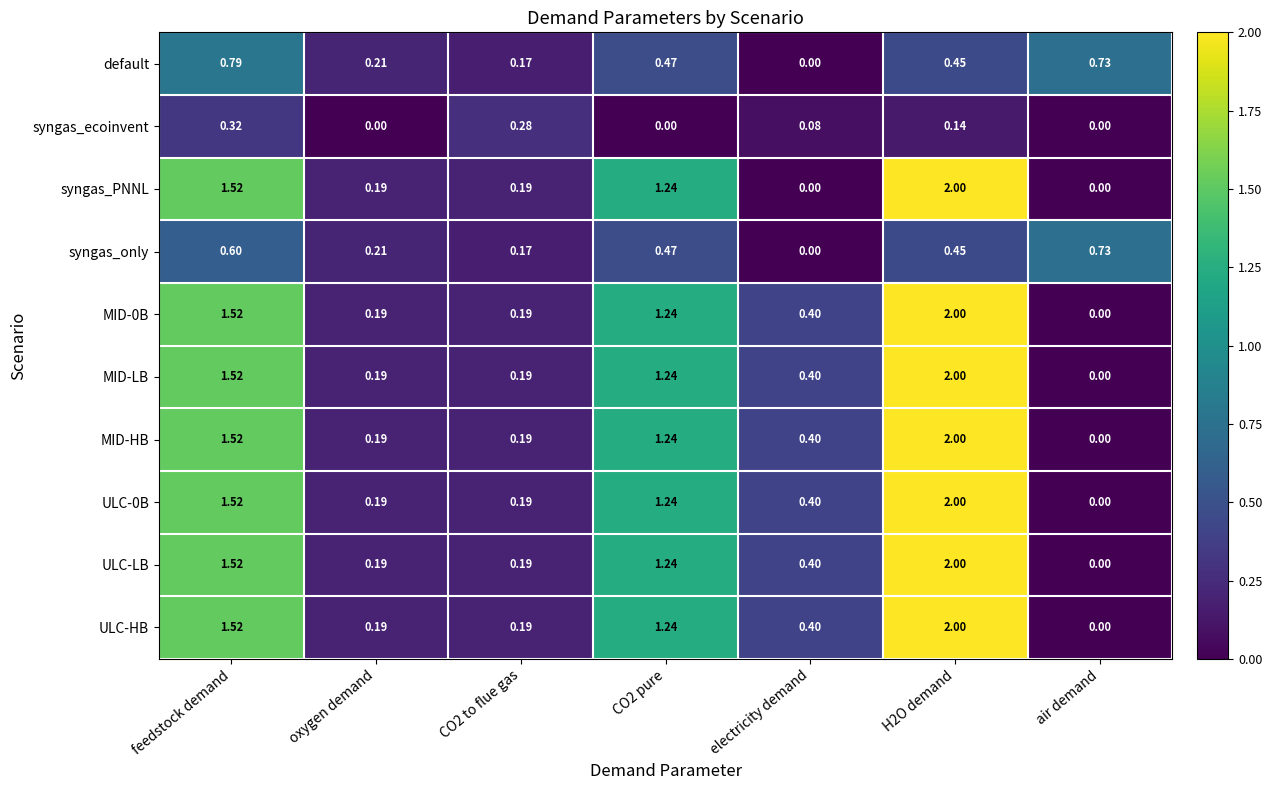

Is the value of MID-HB at electricity demand greater than the value of MID-0B at air demand?

Yes